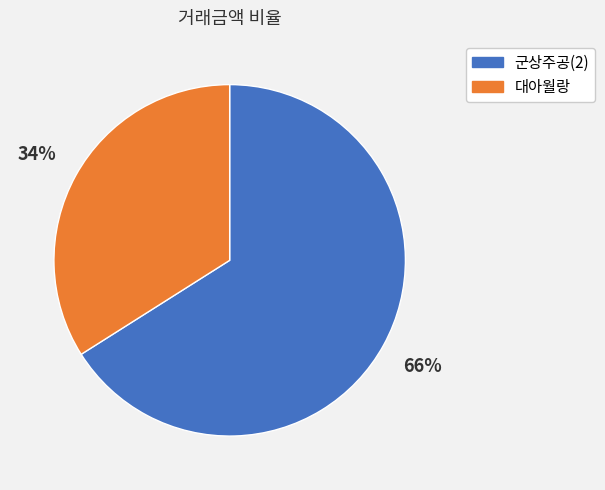

Which category has the smallest portion of the pie?

대아월랑